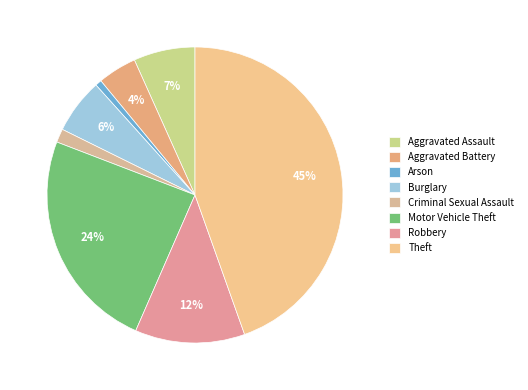

To the nearest percent, what percentage of the pie is Burglary?

6%